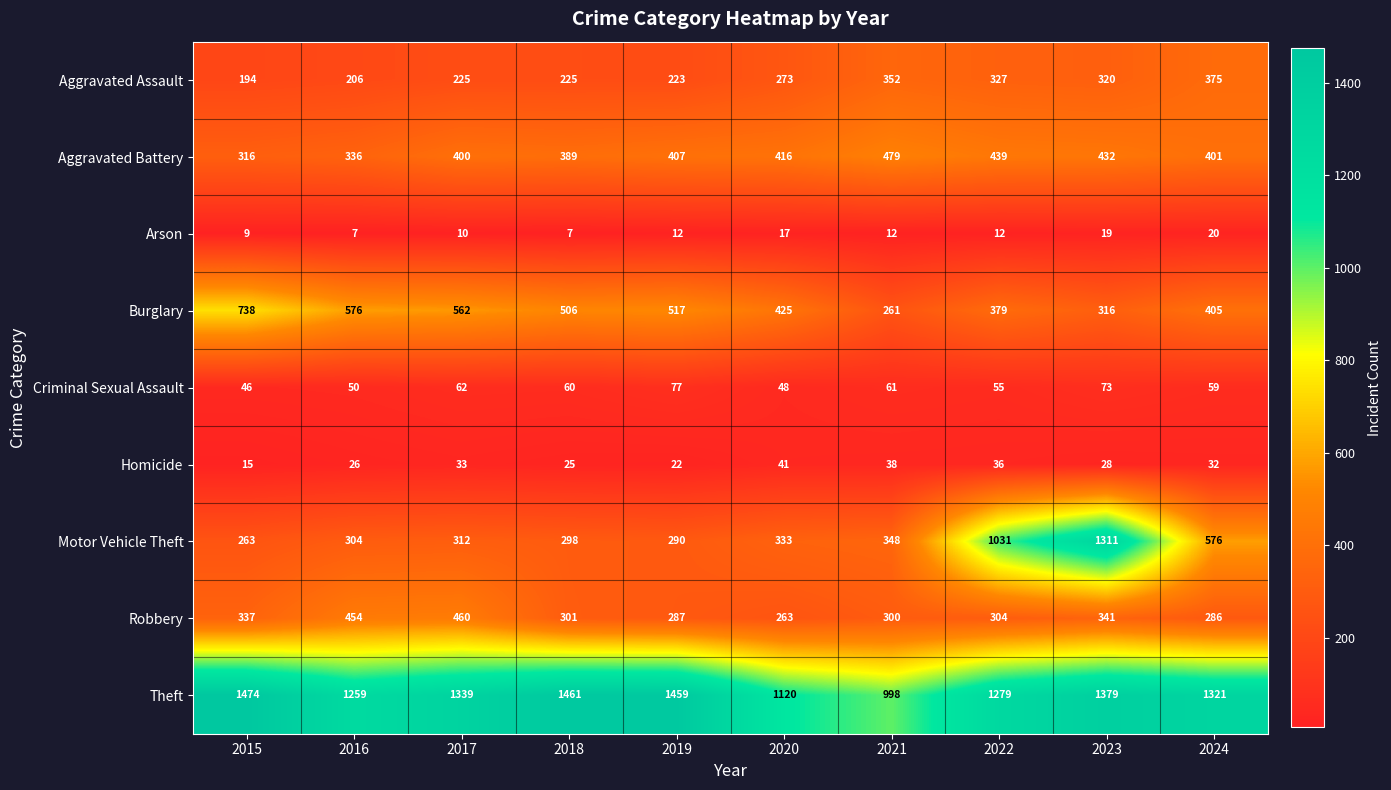

Rank the series by their maximum value, from lowest to highest.

Arson, Homicide, Criminal Sexual Assault, Aggravated Assault, Robbery, Aggravated Battery, Burglary, Motor Vehicle Theft, Theft